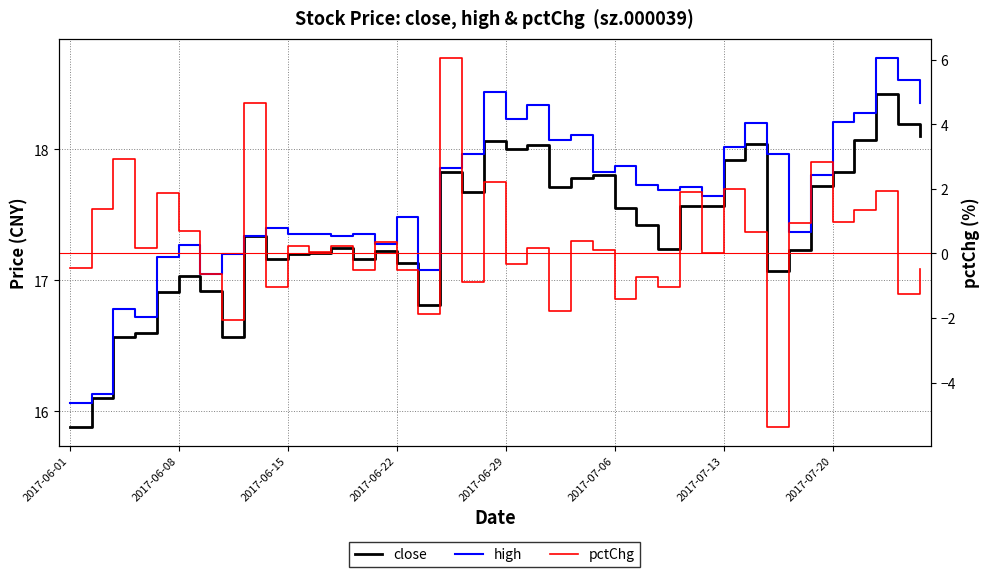

How many values in pctChg are below zero?

16